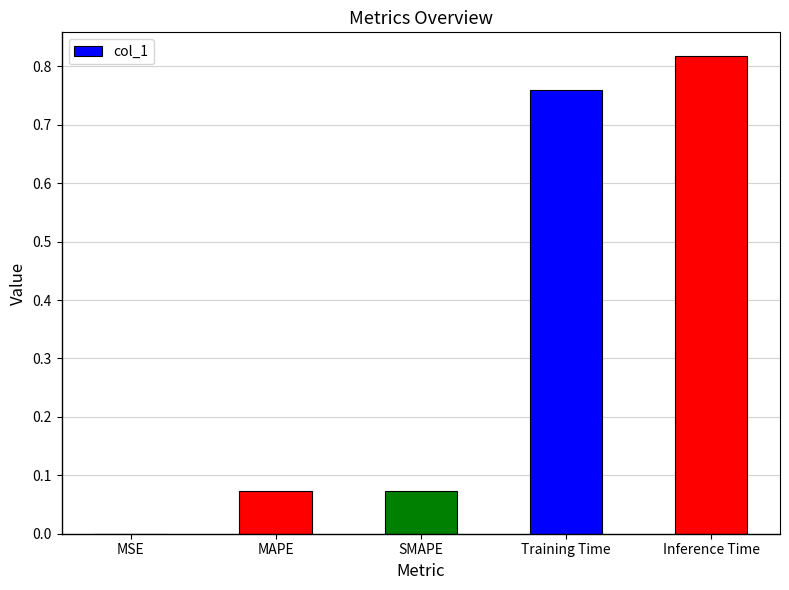

What is the average value?

0.3